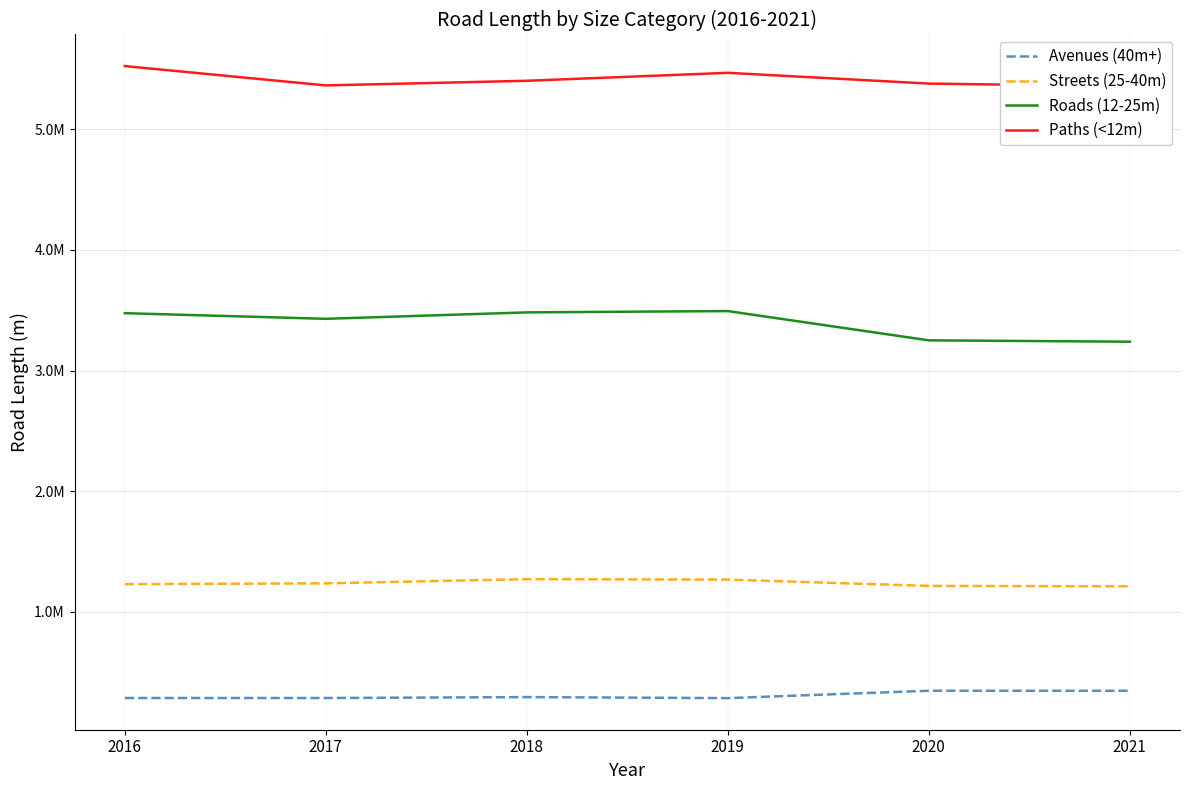

How many series are shown in this chart?

4